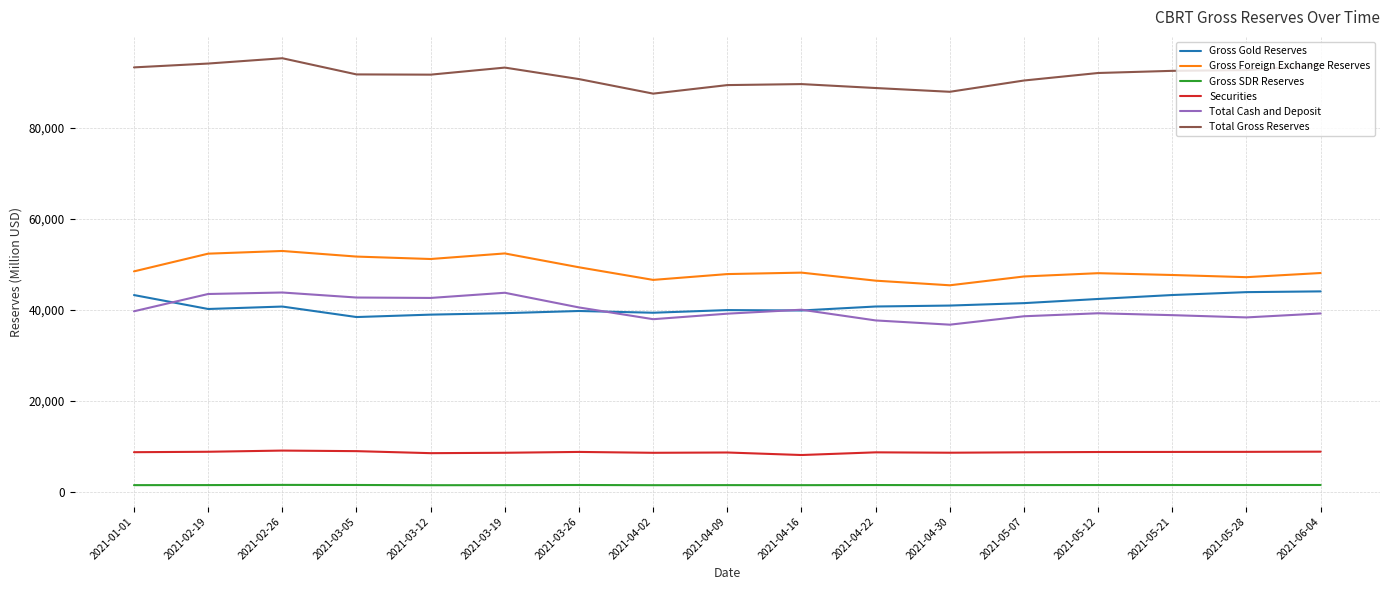

Rank the series at 2021-03-19 from lowest to highest value.

Gross SDR Reserves, Securities, Gross Gold Reserves, Total Cash and Deposit, Gross Foreign Exchange Reserves, Total Gross Reserves